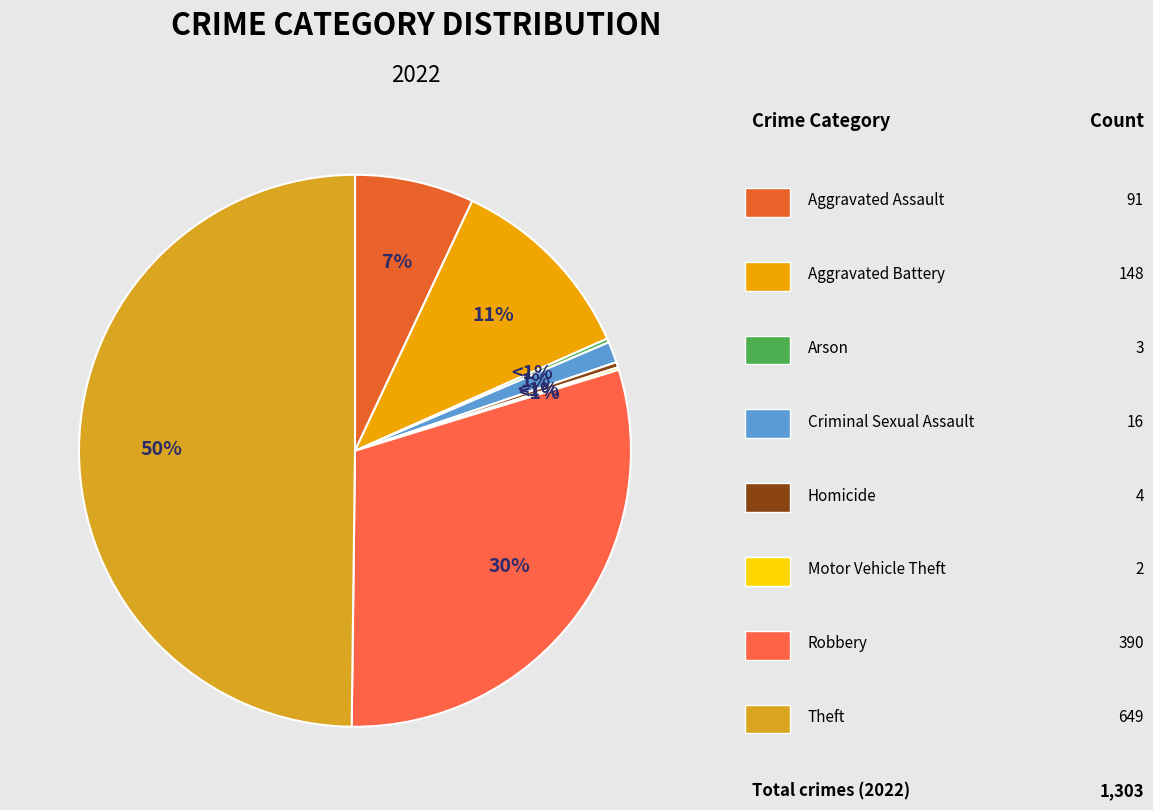

To the nearest percent, what percentage of the pie is Criminal Sexual Assault?

1%